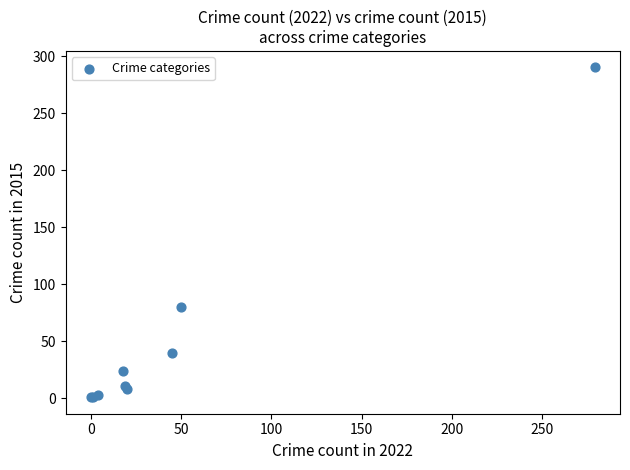

What Y value in the scatter plot is closest to 145?

80